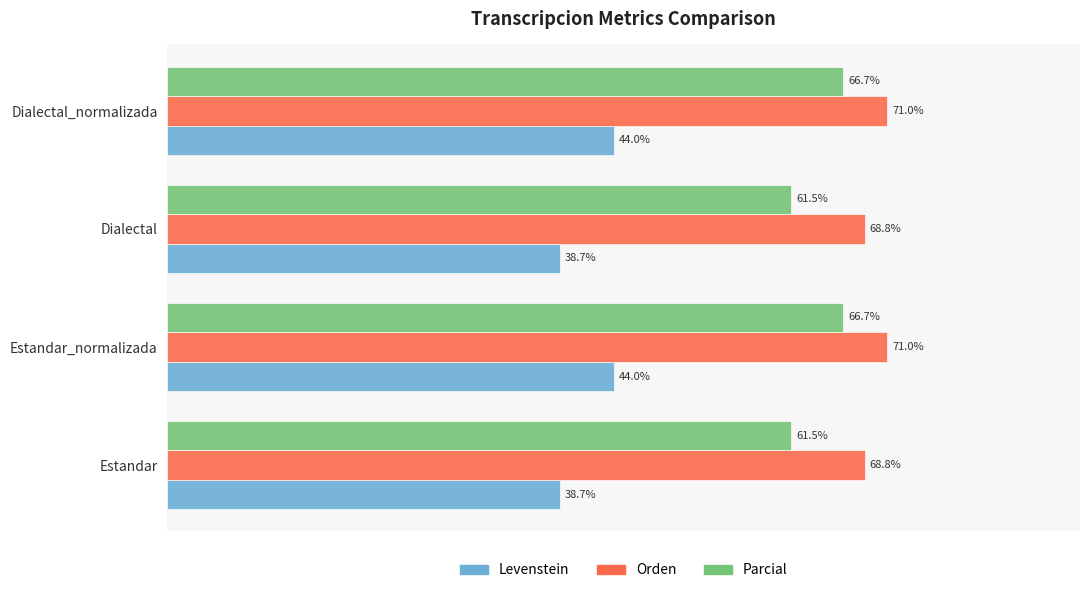

Which series has the largest total across all categories?

Orden